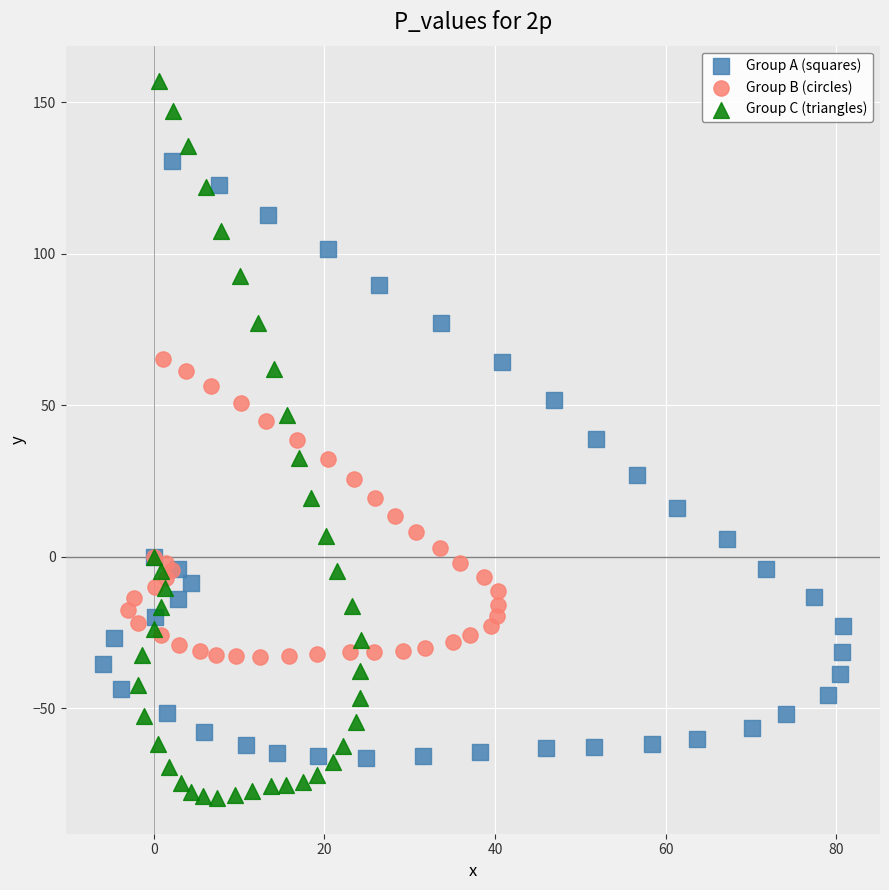

Which series reaches the maximum Y coordinate?

Group C (triangles)